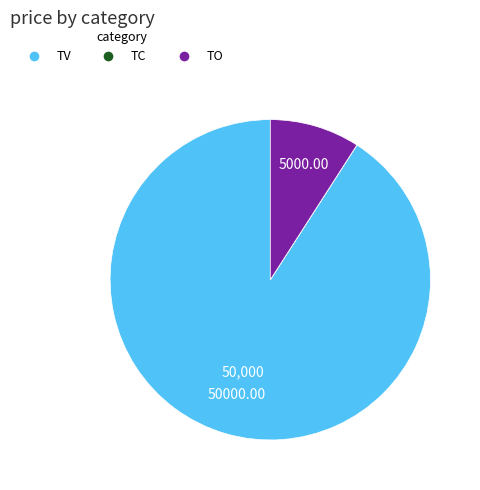

Is there any slice that represents more than half of the pie?

Yes